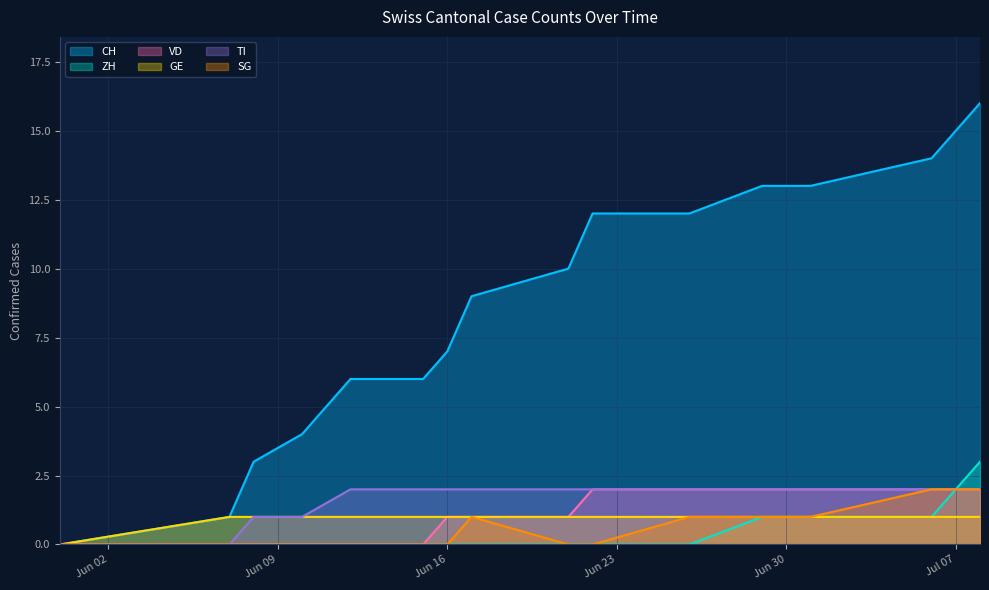

What is the maximum value for CH?

16